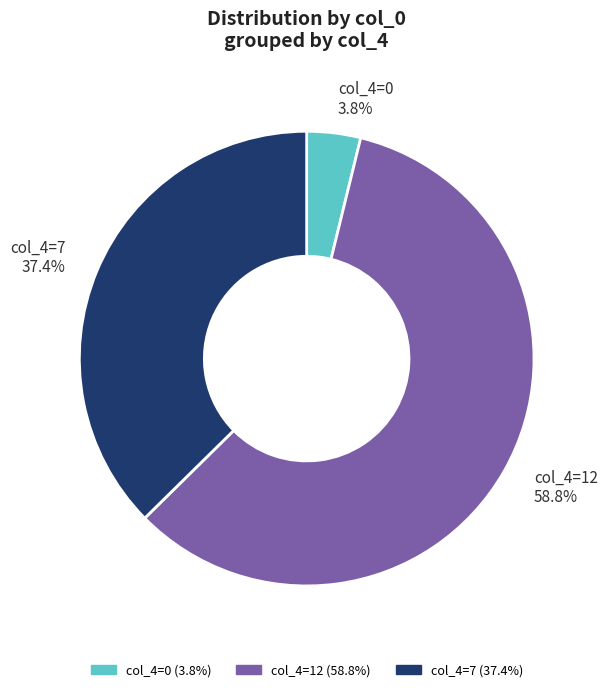

Is there any slice that represents more than half of the pie?

Yes